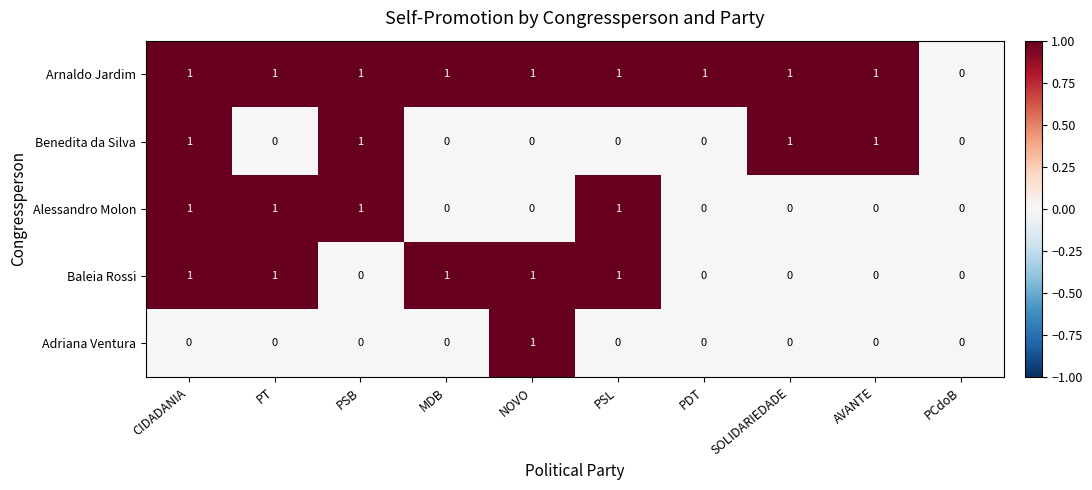

Which series has the largest total across all categories?

Arnaldo Jardim